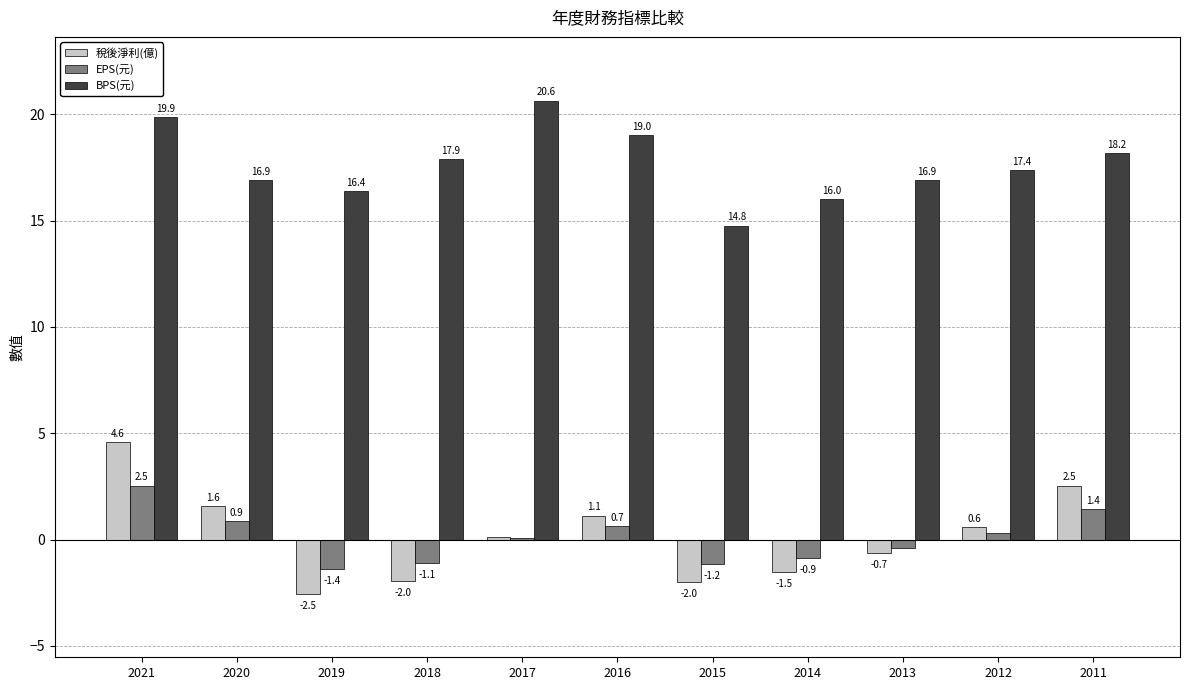

What is the sum of the EPS(元) values at 2014 and 2019?

-2.3